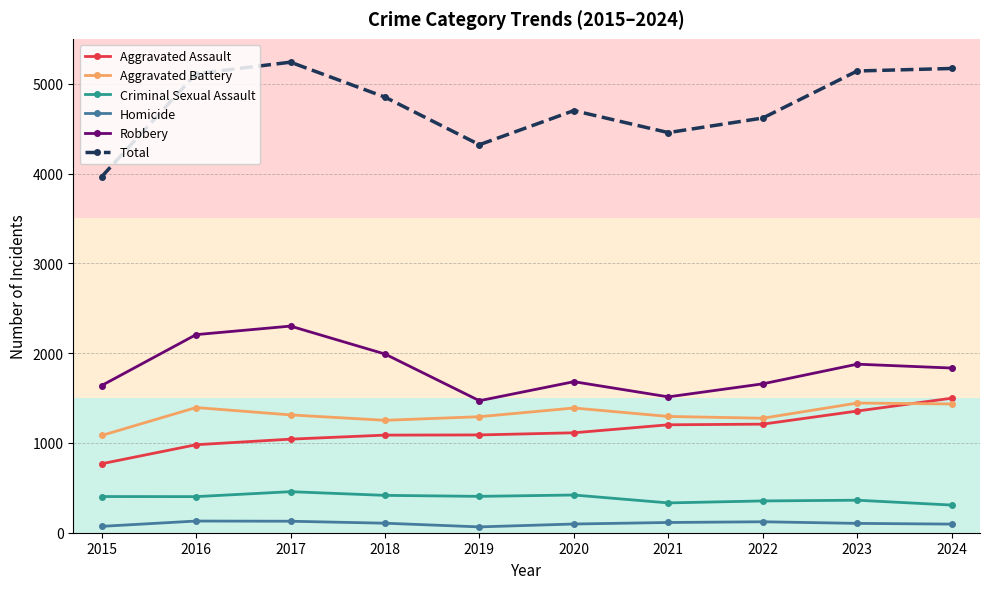

At how many categories does at least one series exceed 1432?

10